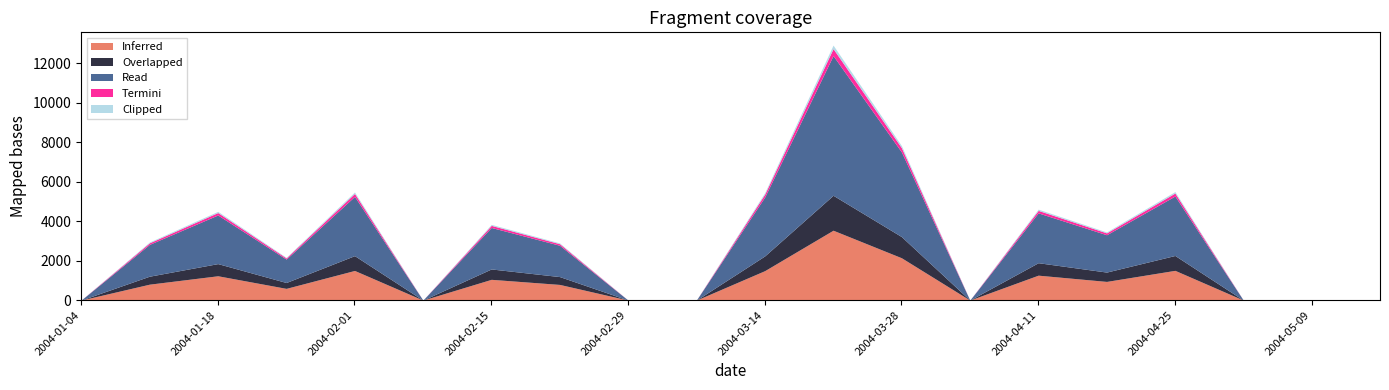

Is the value of Overlapped at 2004-05-02 greater than the value of Clipped at 2004-02-08?

No